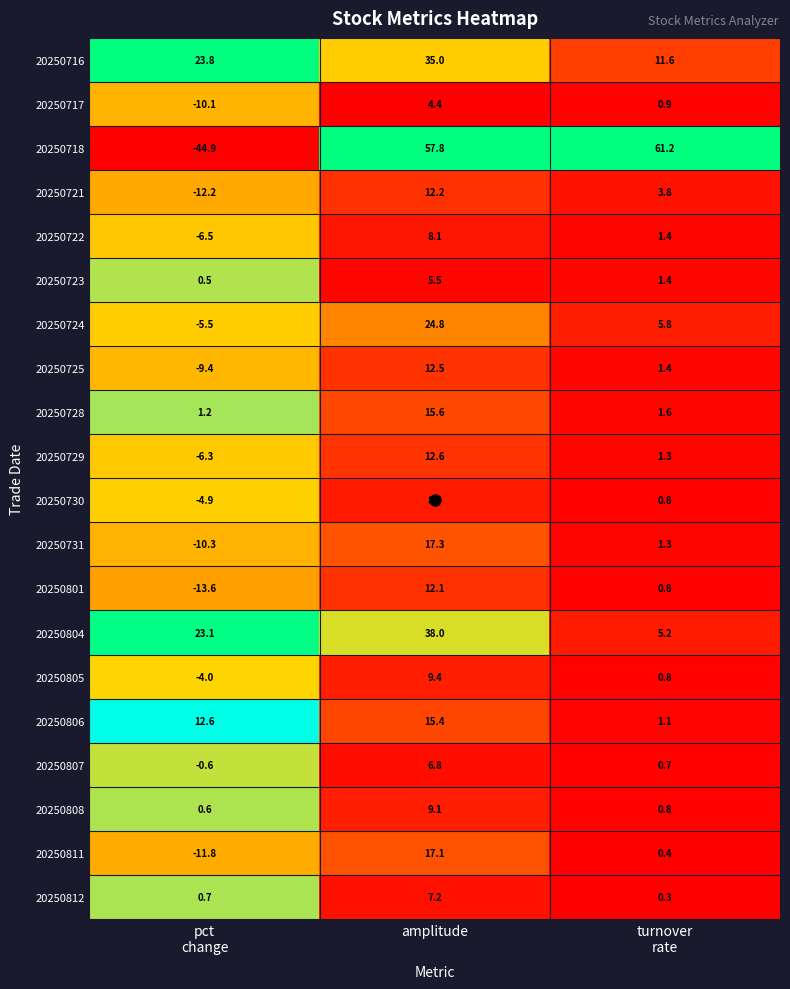

The value of 20250812 at amplitude is 11.8. True or false?

False